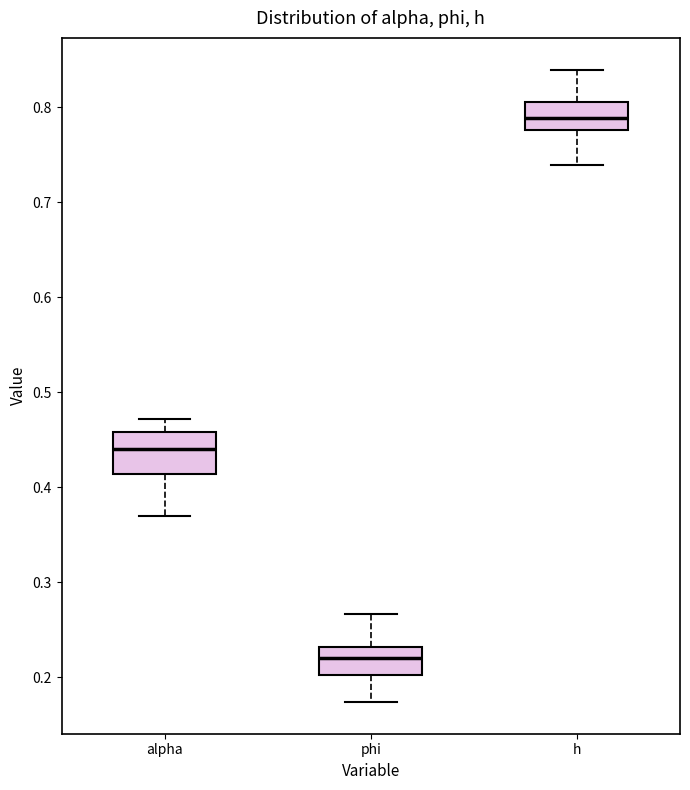

Reading left to right, read every box against the y-axis: the position of its median line, the range the box covers, and the ends of its whiskers. The values are not printed on the chart, so give them approximately, as read against the axis.

alpha: median 0.44, box 0.41 to 0.46, whiskers 0.37 to 0.47
phi: median 0.22, box 0.20 to 0.23, whiskers 0.17 to 0.27
h: median 0.79, box 0.78 to 0.81, whiskers 0.74 to 0.84